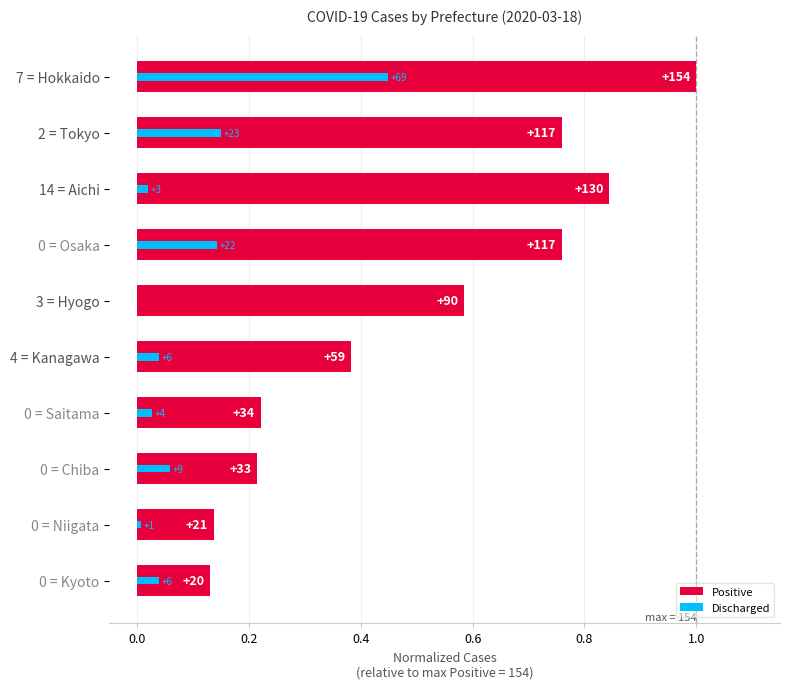

Count the number of categories in the chart.

10